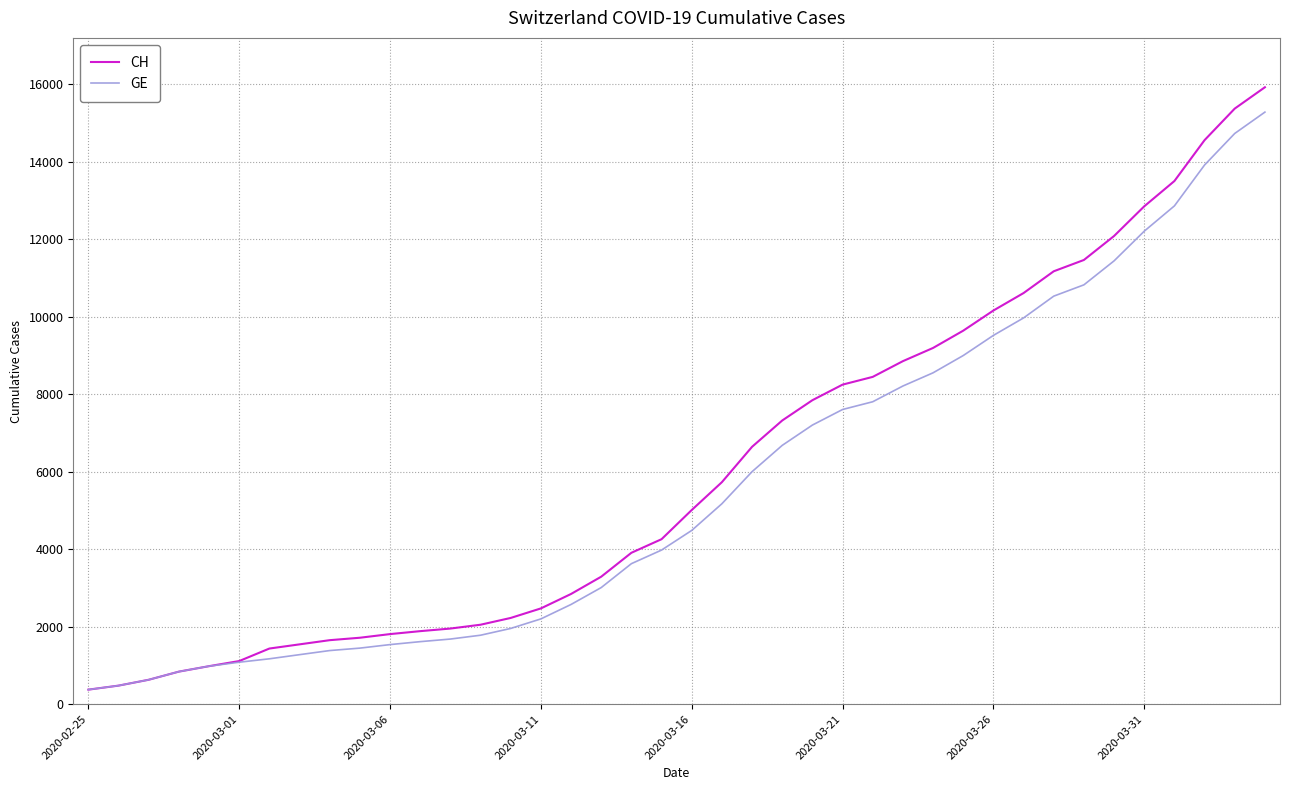

What are all the series names shown in the legend?

CH, GE